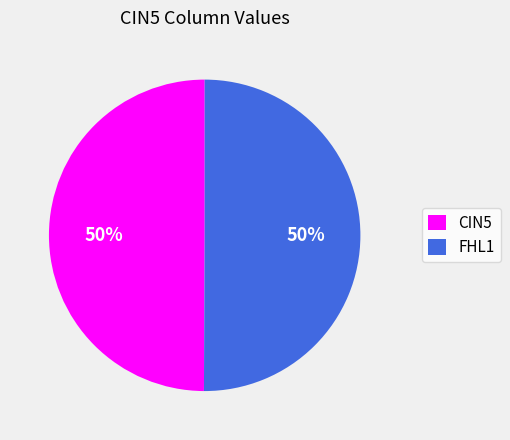

How many segments does this pie chart have?

2